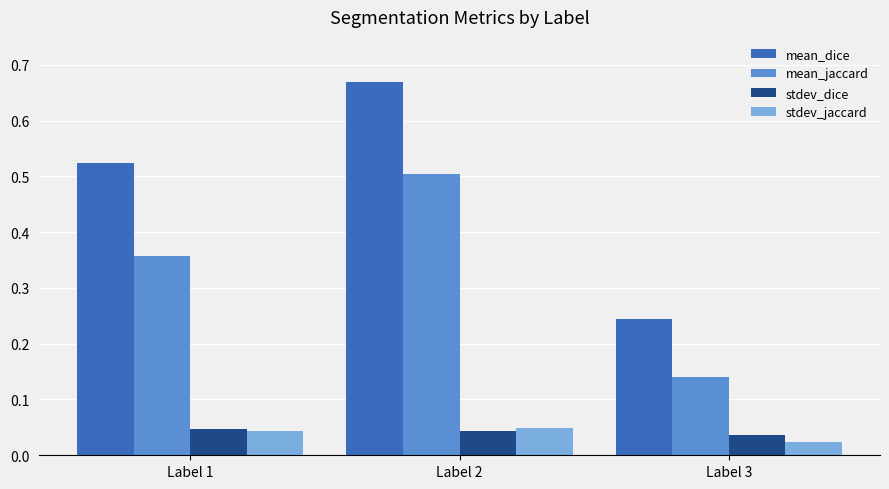

At which category is the sum across all series the highest?

Label 2